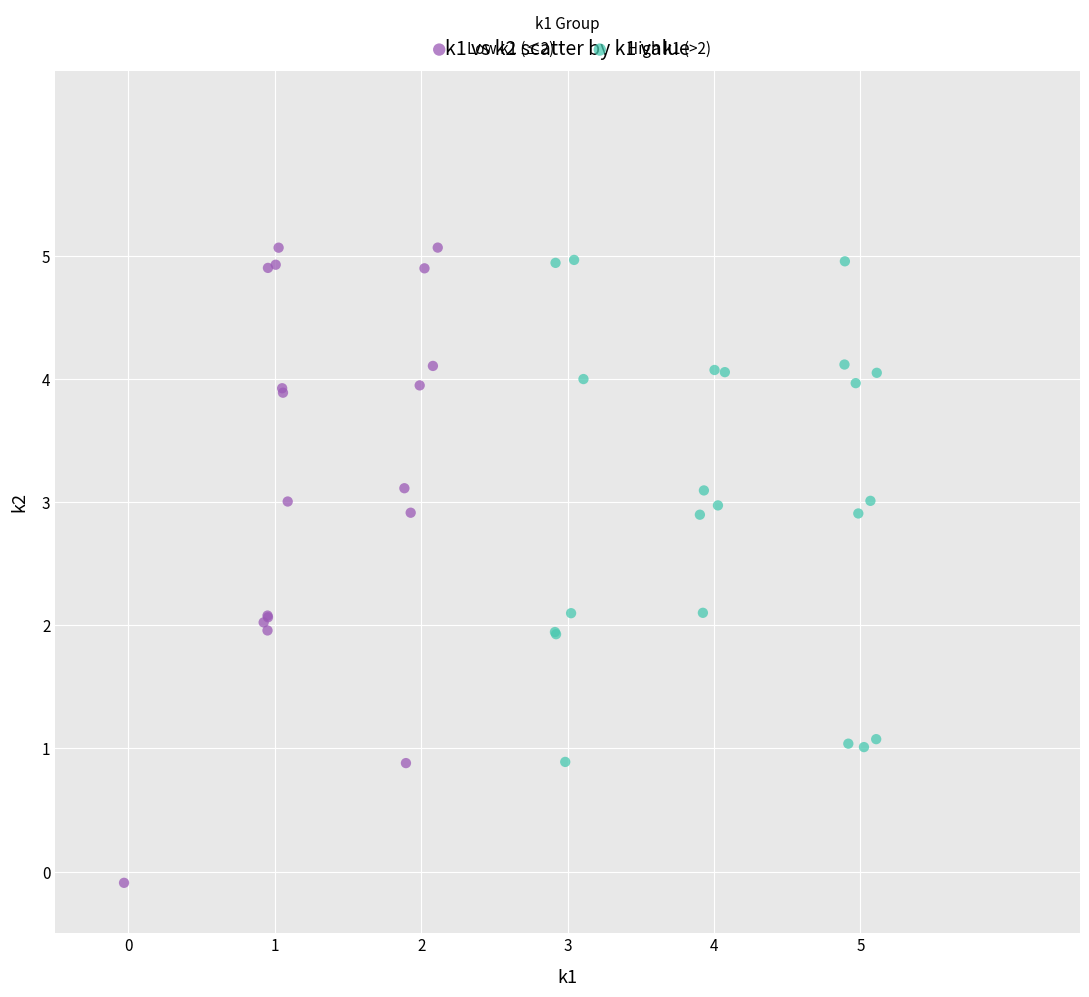

Which series has the widest spread of Y values?

Low k1 (≤2)